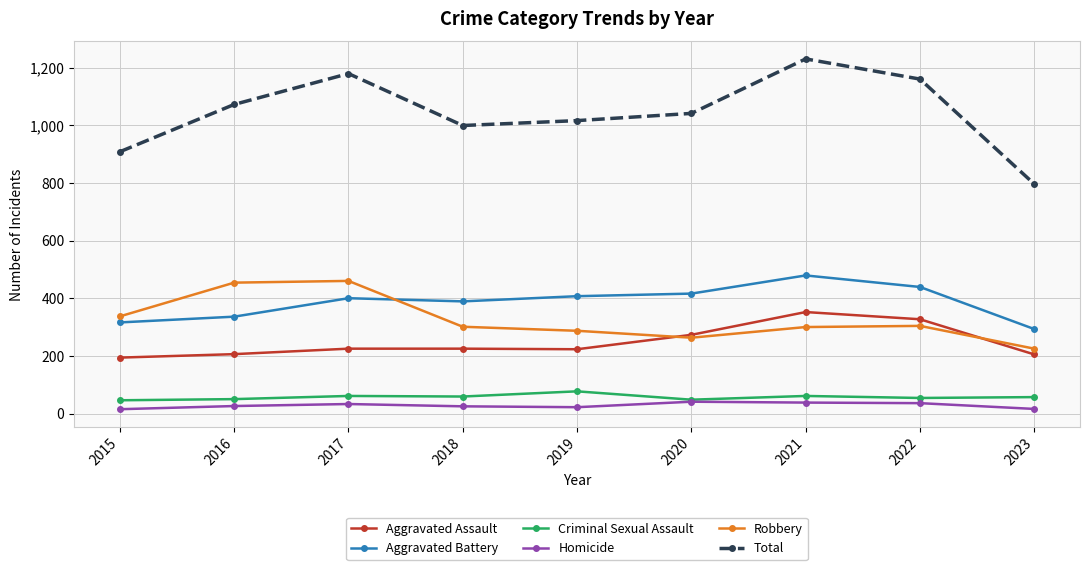

At which label does Total reach its minimum?

2023